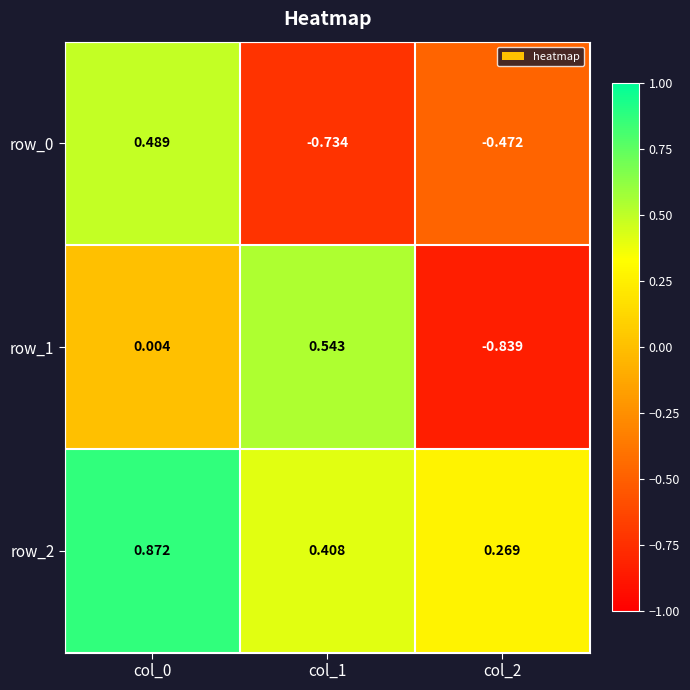

How many values in row_0 are below zero?

2